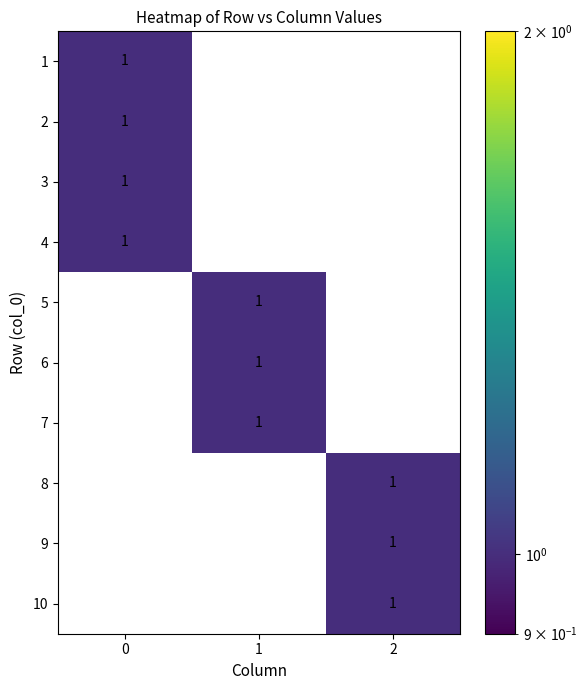

Count the 8 values in the range 0 to 1.

3